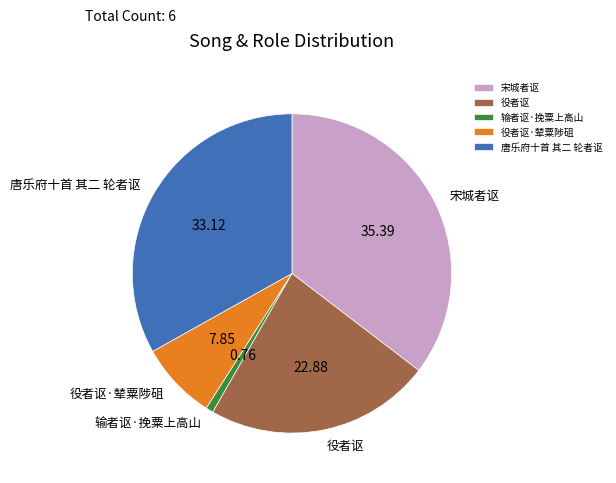

What is the ratio of the value at 宋城者讴 to the value at 唐乐府十首 其二 轮者讴?

1.1